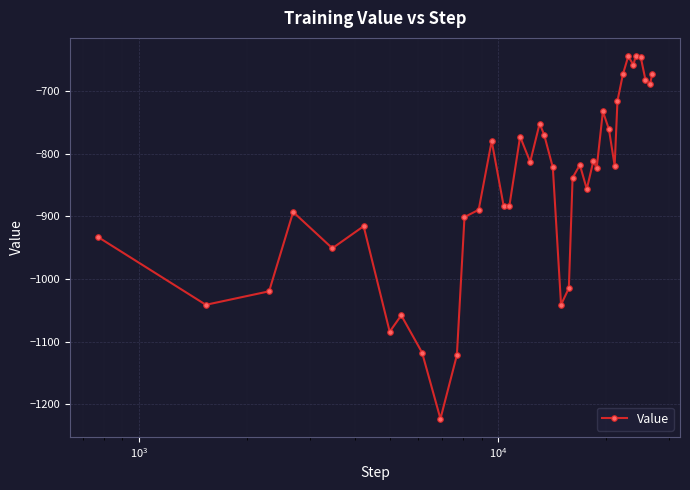

What is the difference between the second highest and second lowest values?

477.2